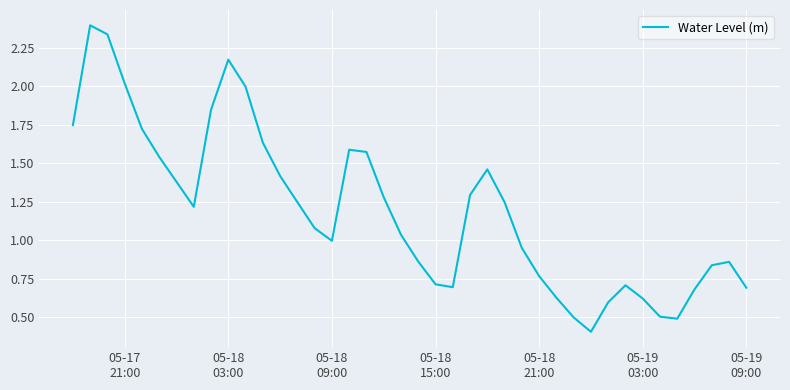

What is the smallest value displayed?

0.4